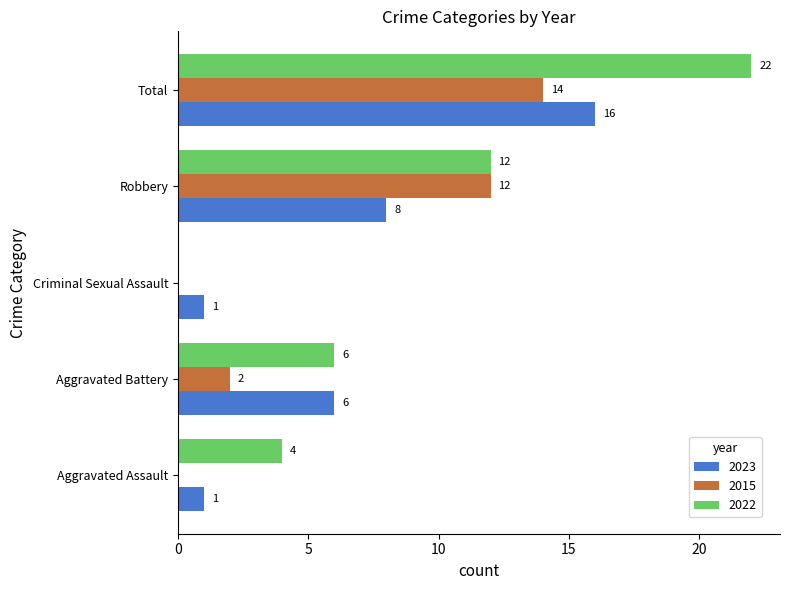

The 2023 series shows 13 at Robbery. True or false?

False